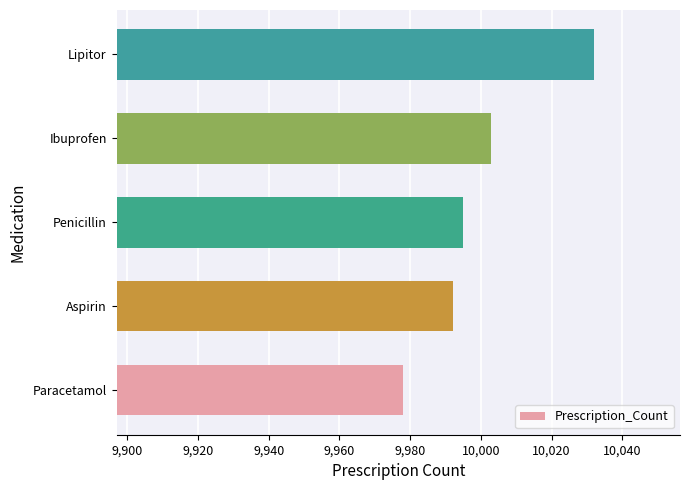

At which category does the chart reach its minimum across all series?

Paracetamol